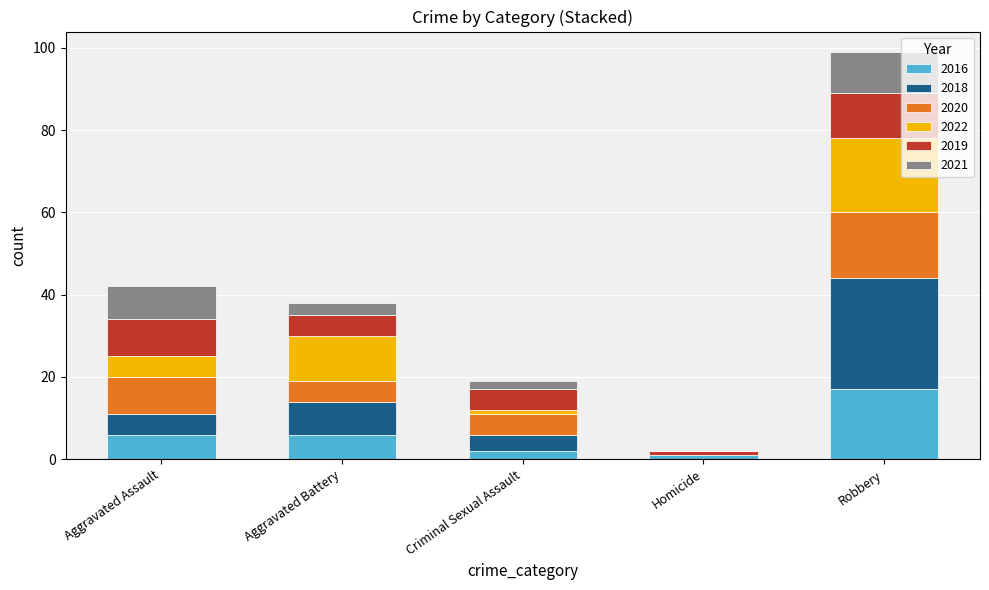

Which category has the highest value in the 2016 series?

Robbery